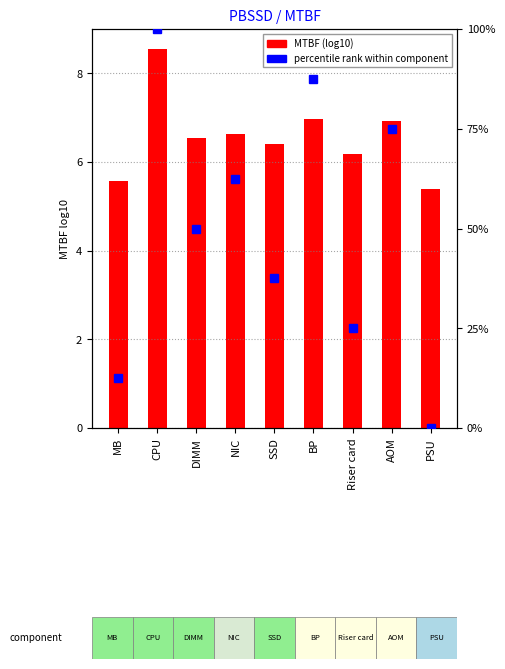

Rank the series at AOM from highest to lowest value.

percentile rank, MTBF (log10)